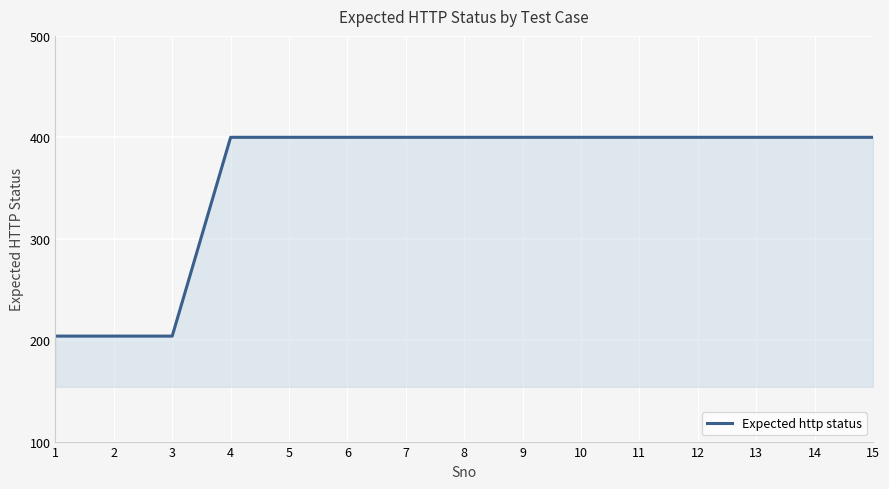

Which has a higher value, 14 or 1?

14